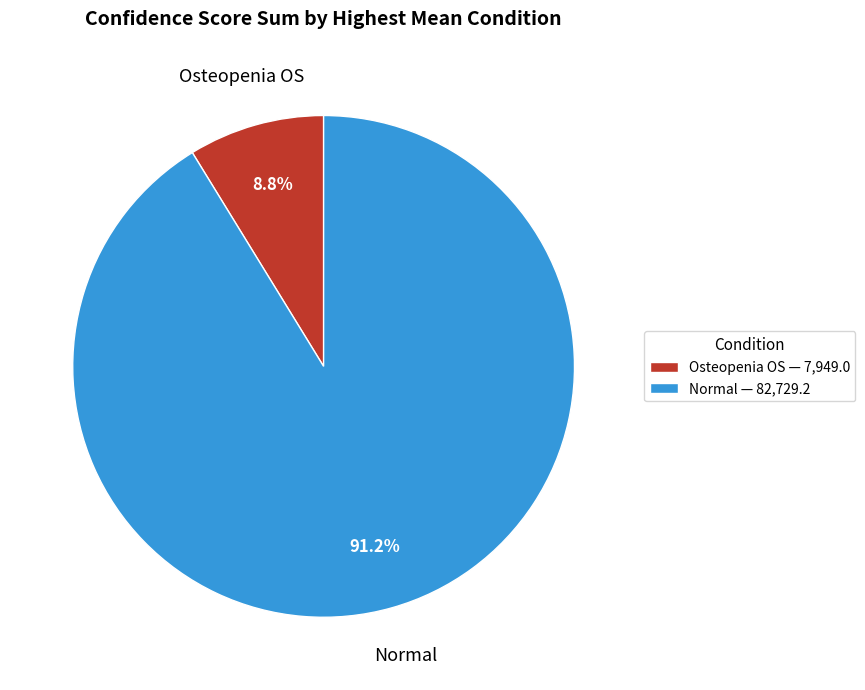

Count the number of slices in the pie.

2